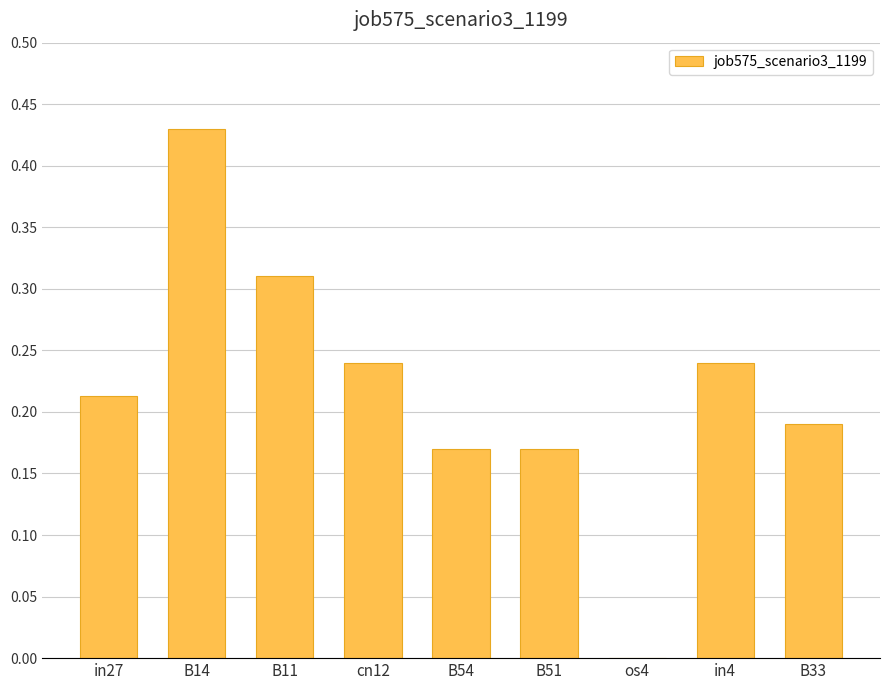

At which category does the chart reach its peak across all series?

B14